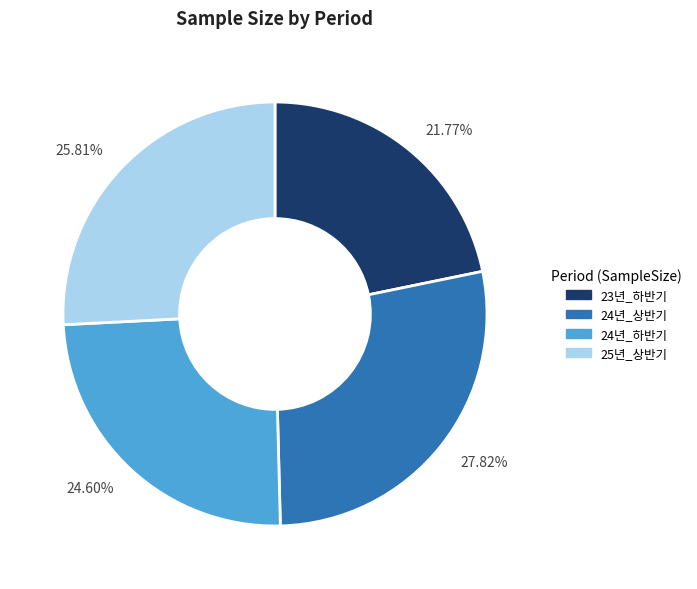

Rank the categories by value from lowest to highest.

21.77%, 24.60%, 25.81%, 27.82%